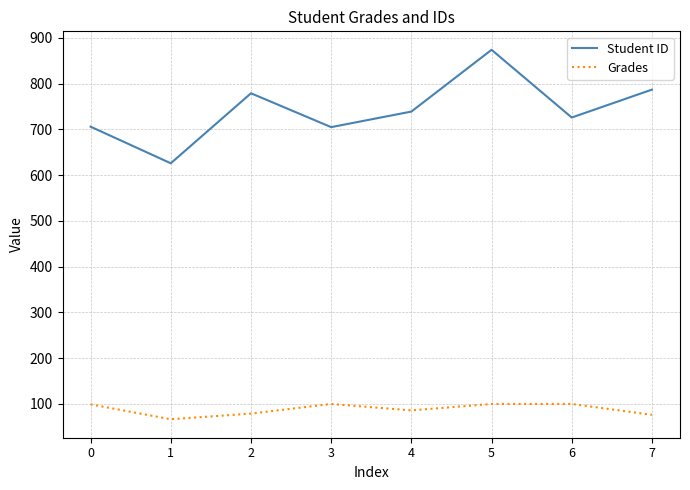

How many values in the Grades series exceed 99?

4